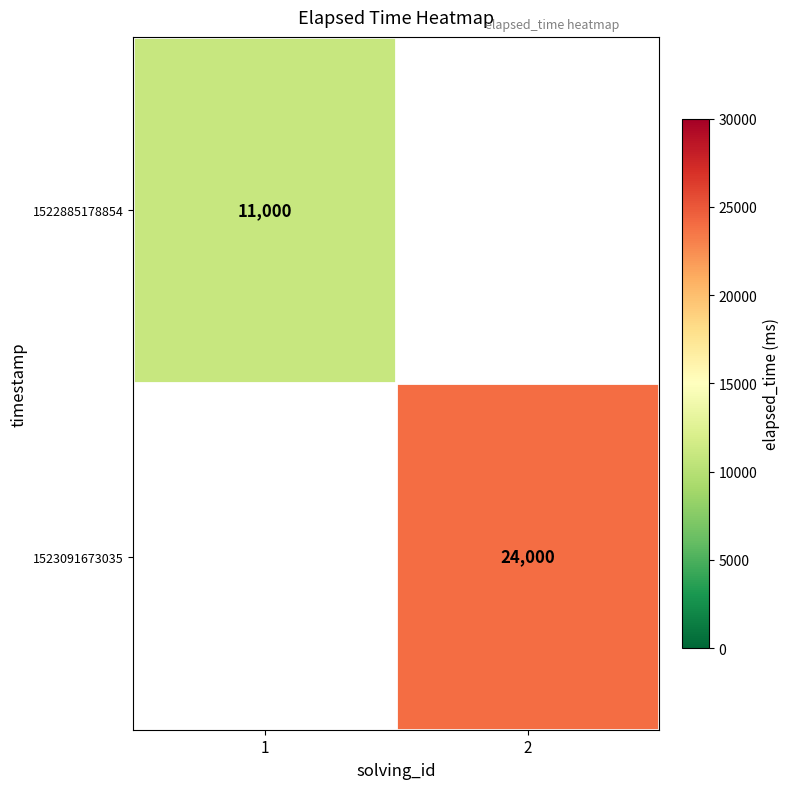

What is the minimum value shown in the chart?

11000.0